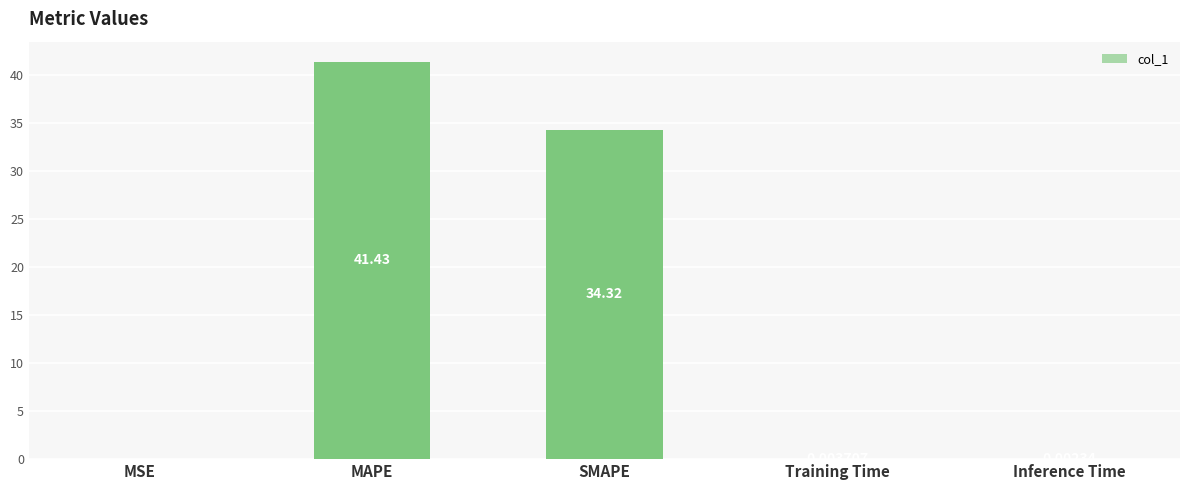

What is the maximum value shown in the chart?

41.4